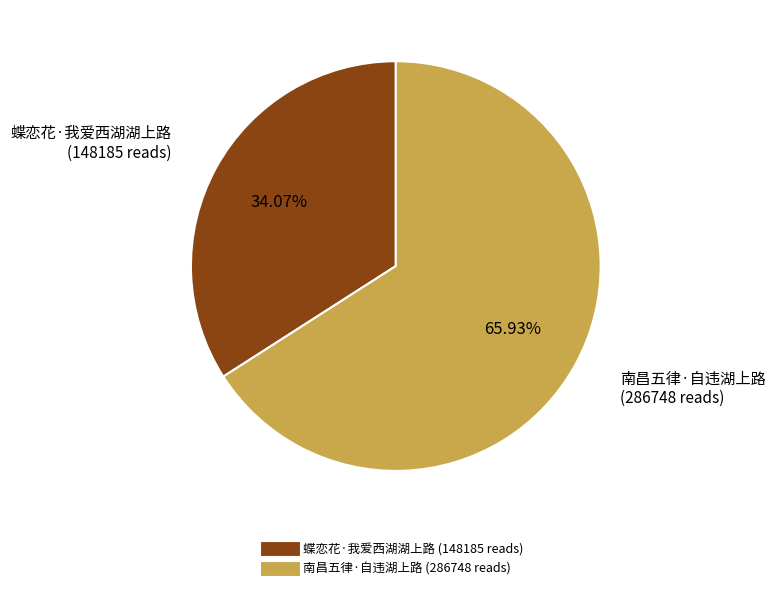

Is it true that 南昌五律·自违湖上路 is 66% of the pie?

True